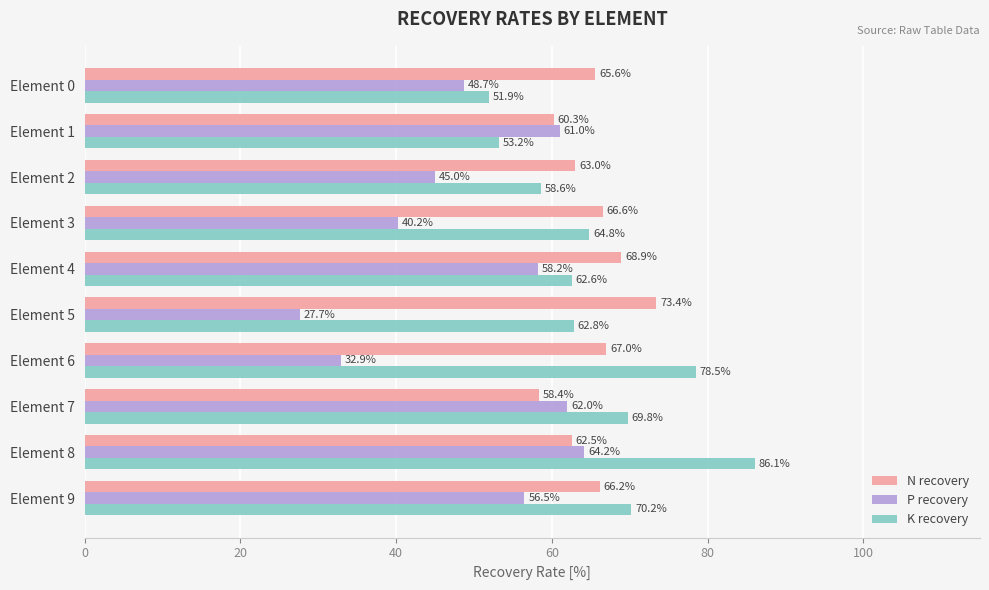

Which series changed the most between Element 0 and Element 8?

K recovery